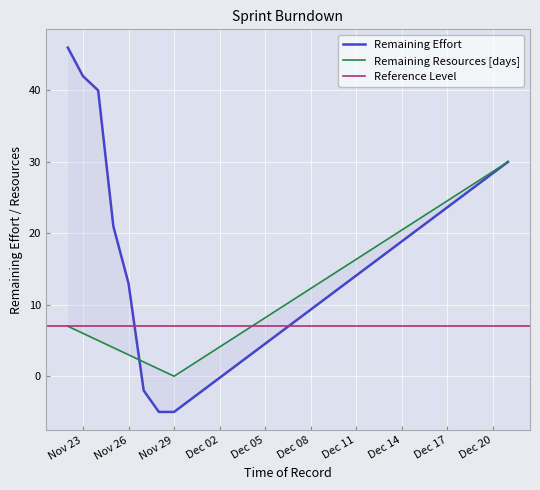

What is the sum of the Remaining Effort values at 2019-11-26 and 2019-11-24?

53